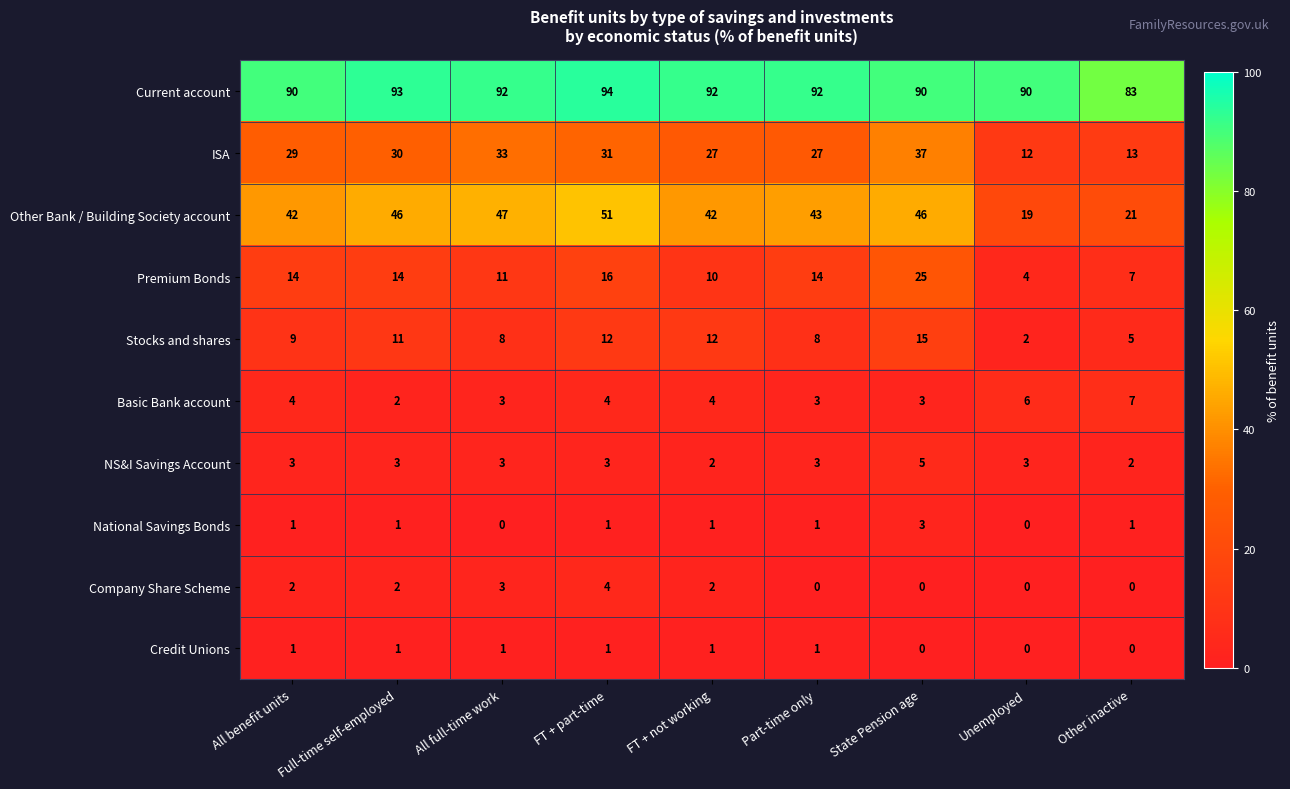

How many data points does each series have?

9